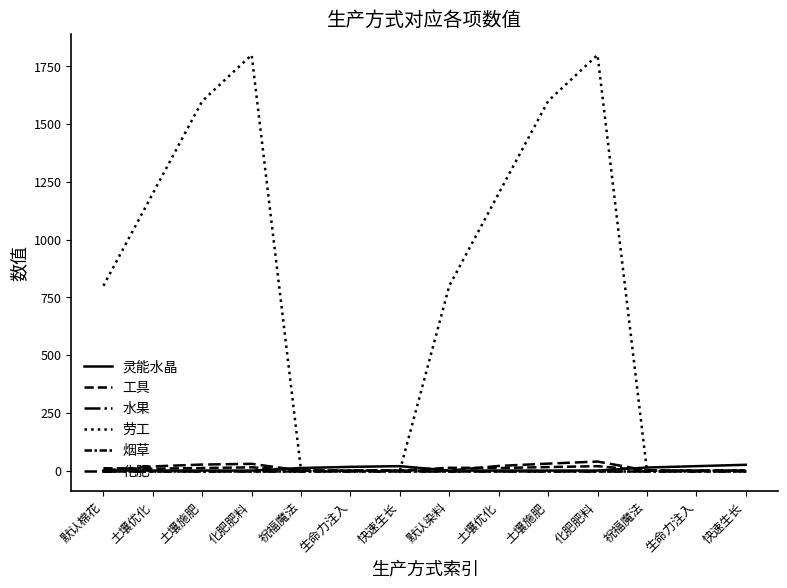

True or false: 劳工 has a value of 661 at 生命力注入.

False